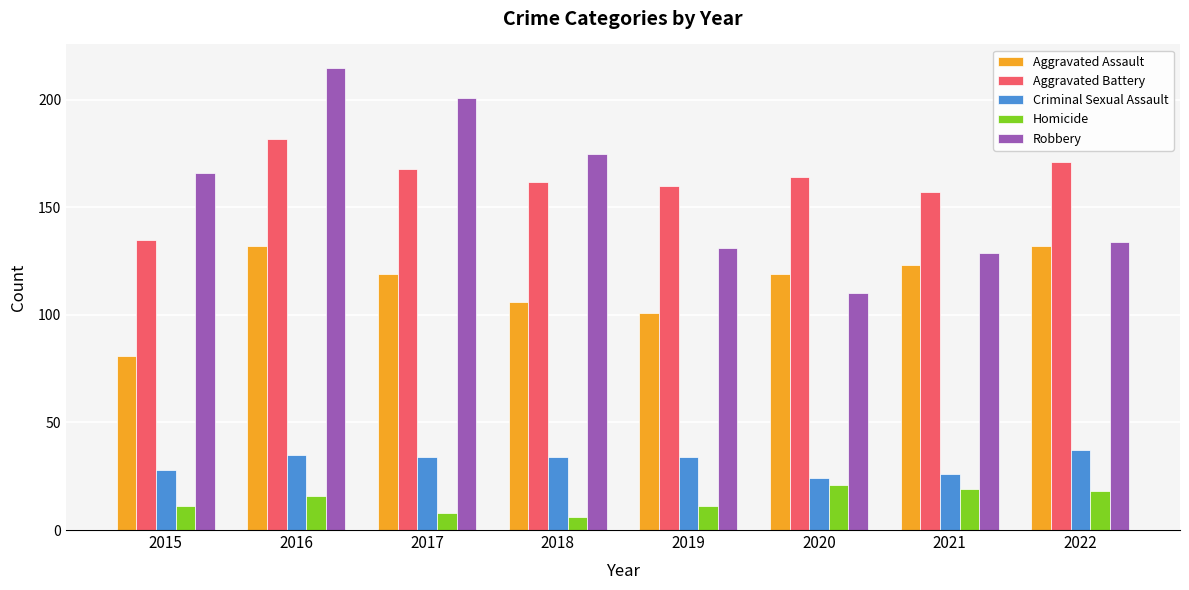

Reading right to left, what are all the values shown in this chart?

Aggravated Assault: 132	123	119	101	106	119	132	81
Aggravated Battery: 171	157	164	160	162	168	182	135
Criminal Sexual Assault: 37	26	24	34	34	34	35	28
Homicide: 18	19	21	11	6	8	16	11
Robbery: 134	129	110	131	175	201	215	166